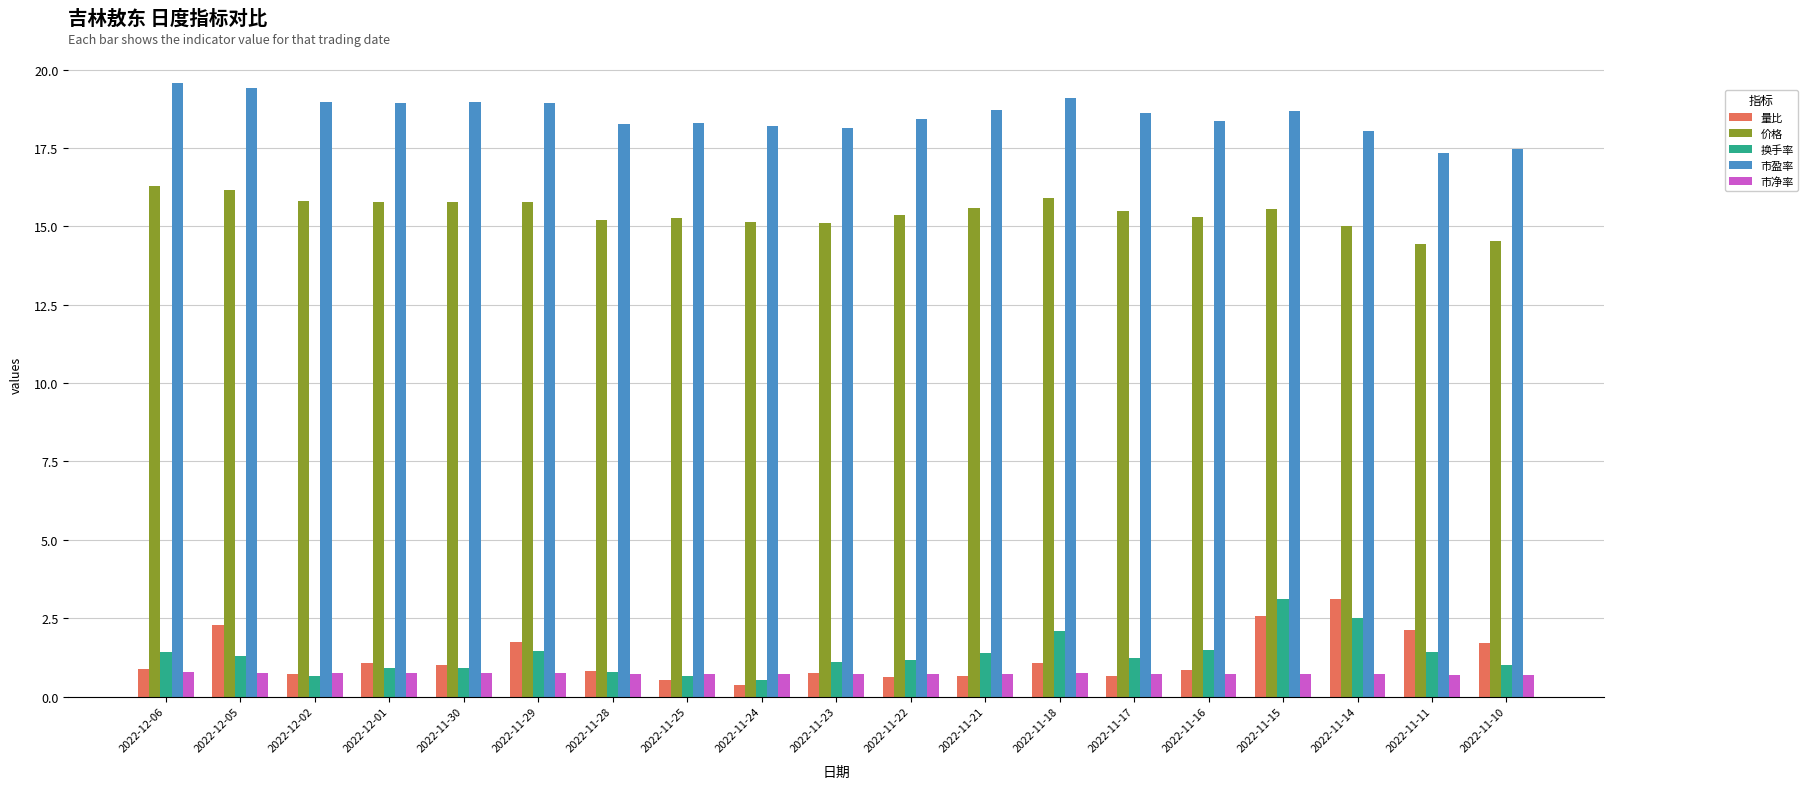

What are all the series names shown in the legend?

量比, 价格, 换手率, 市盈率, 市净率